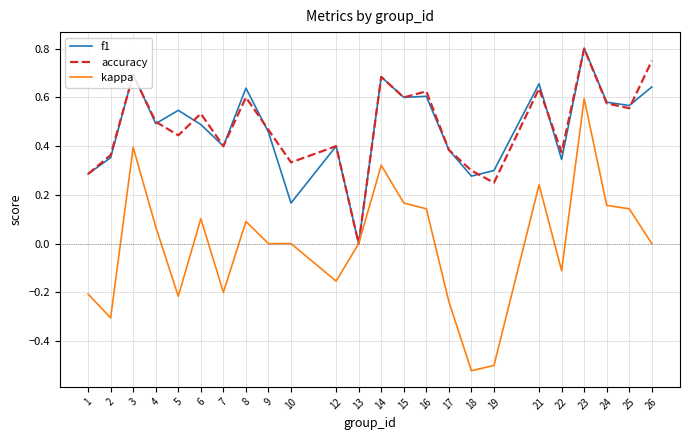

The value of f1 at 14 is 0.5. True or false?

False